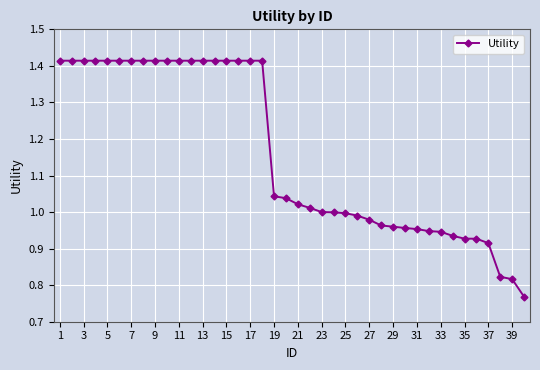

What is the average value?

1.2